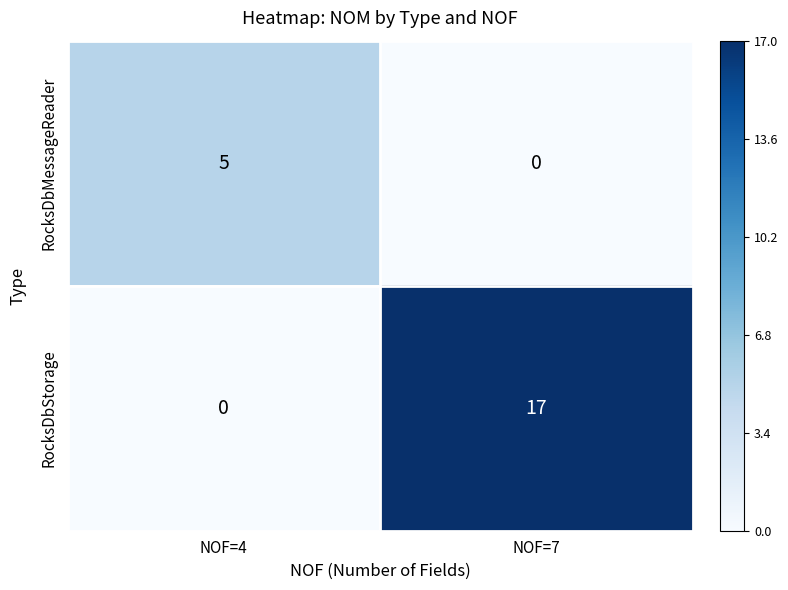

What is the difference between the maximum and minimum values in the RocksDbStorage series?

17